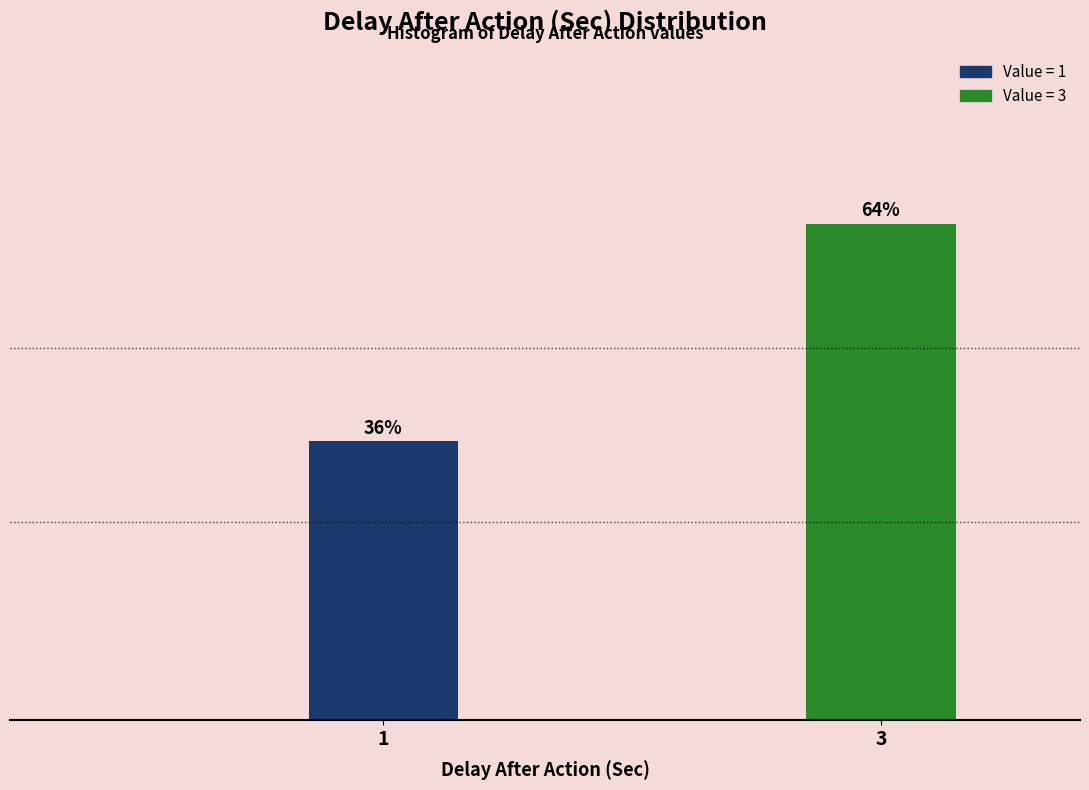

Does the chart contain any negative values?

No